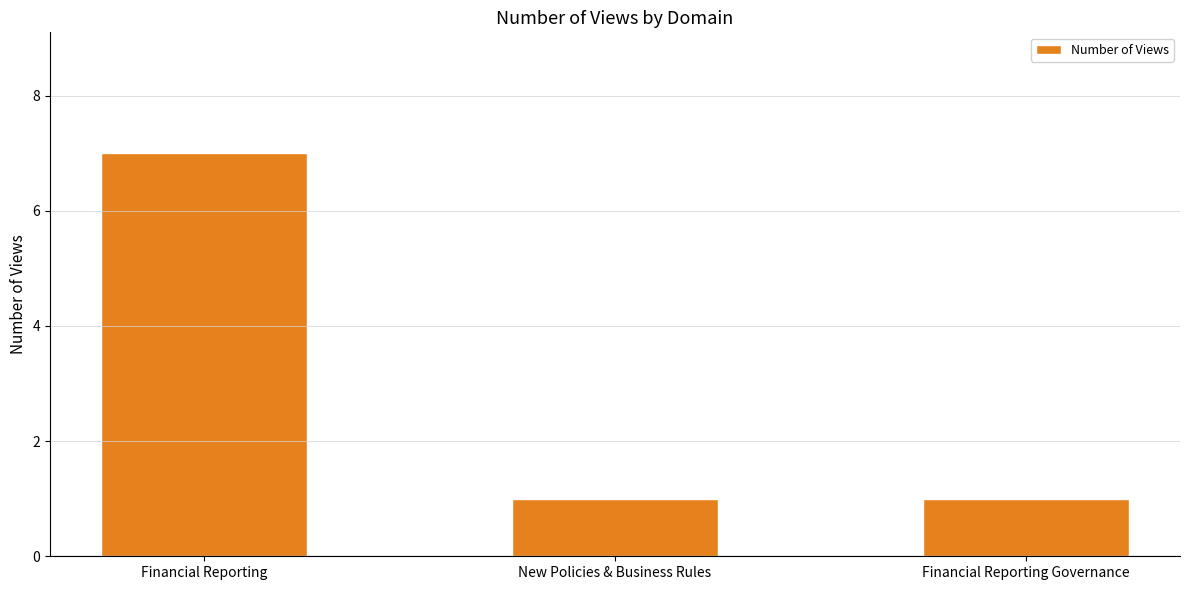

True or false: the data shows 0 at Financial Reporting Governance.

False